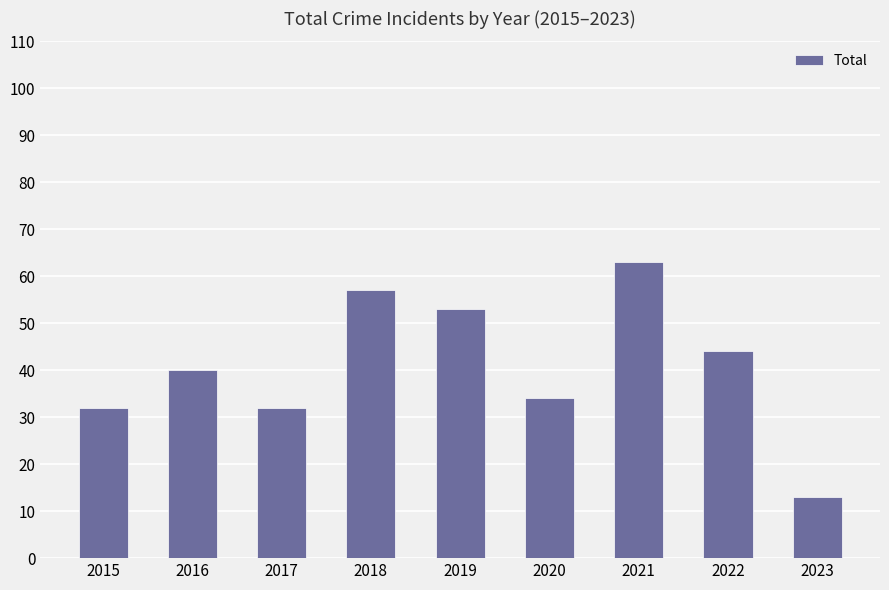

The chart shows a value of 57 at 2018. True or false?

True